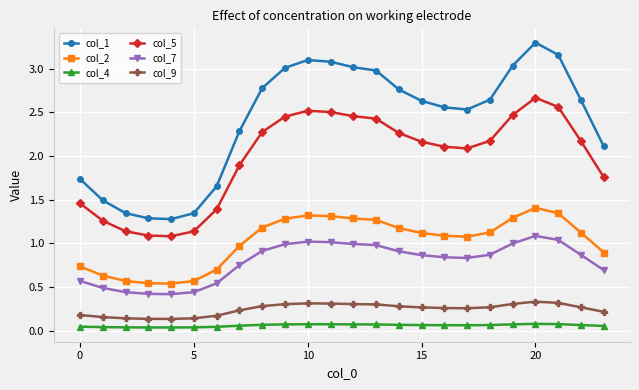

At how many categories does at least one series exceed 1?

24